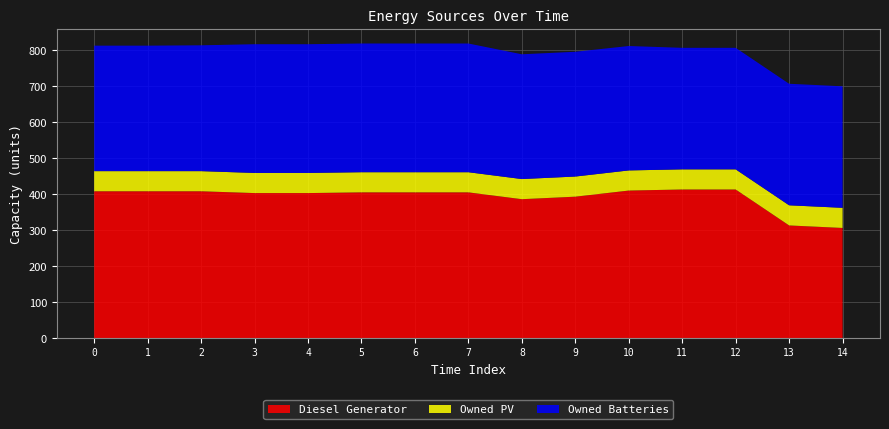

Reading right to left, transcribe all the data shown in this chart.

Diesel Generator: 14=306	13=313	12=413	11=413	10=410	9=393	8=386	7=405	6=405	5=405	4=403	3=403	2=408	1=408	0=408
Owned PV: 14=56	13=56	12=56	11=56	10=56	9=56	8=56	7=56	6=56	5=56	4=56	3=56	2=56	1=56	0=56
Owned Batteries: 14=338	13=338	12=338	11=338	10=346	9=347	8=347	7=358	6=358	5=358	4=358	3=358	2=350	1=349	0=349